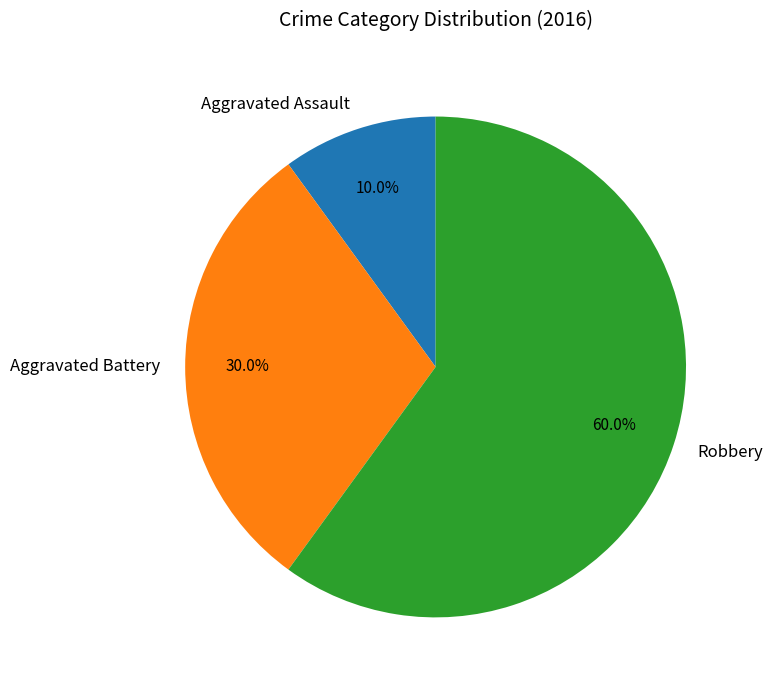

Does Robbery represent more than half of the total?

Yes